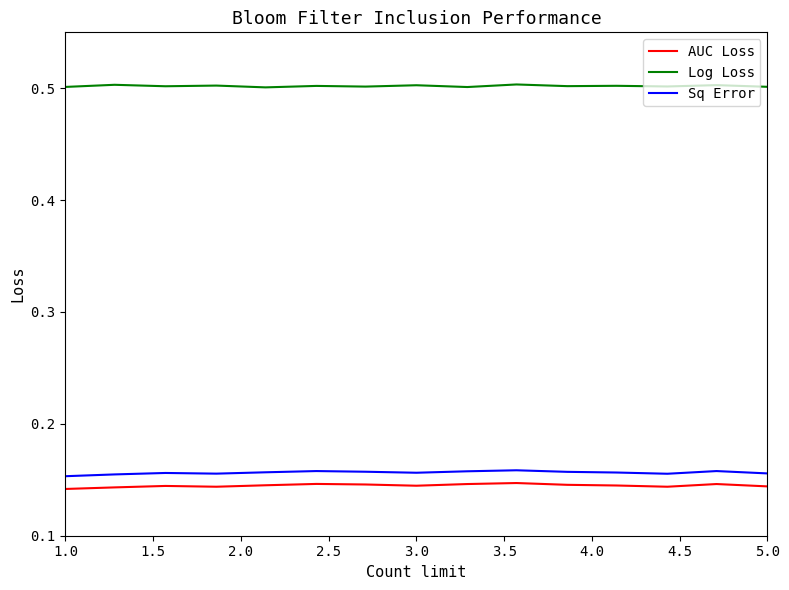

Which series has the largest total across all categories?

Log Loss